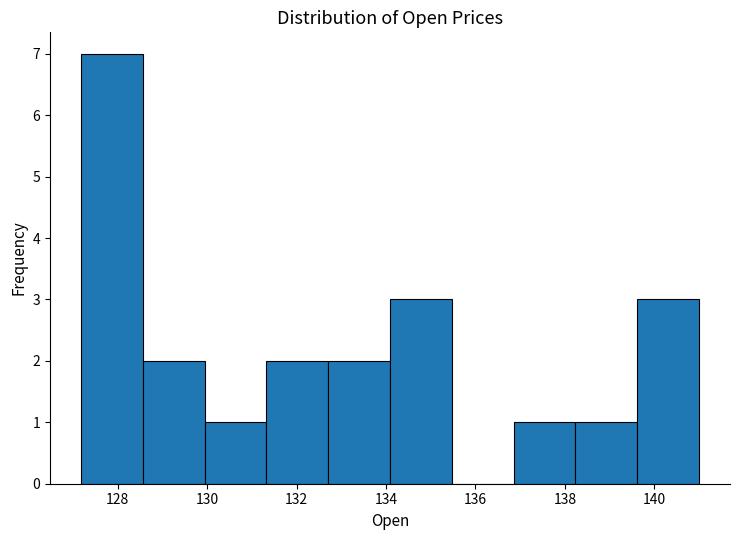

What is the height of the bar covering 139.6 to 141.0 on the x-axis? Neither the bar edges nor the heights are printed on the chart, so give them approximately, as read against the axes.

3